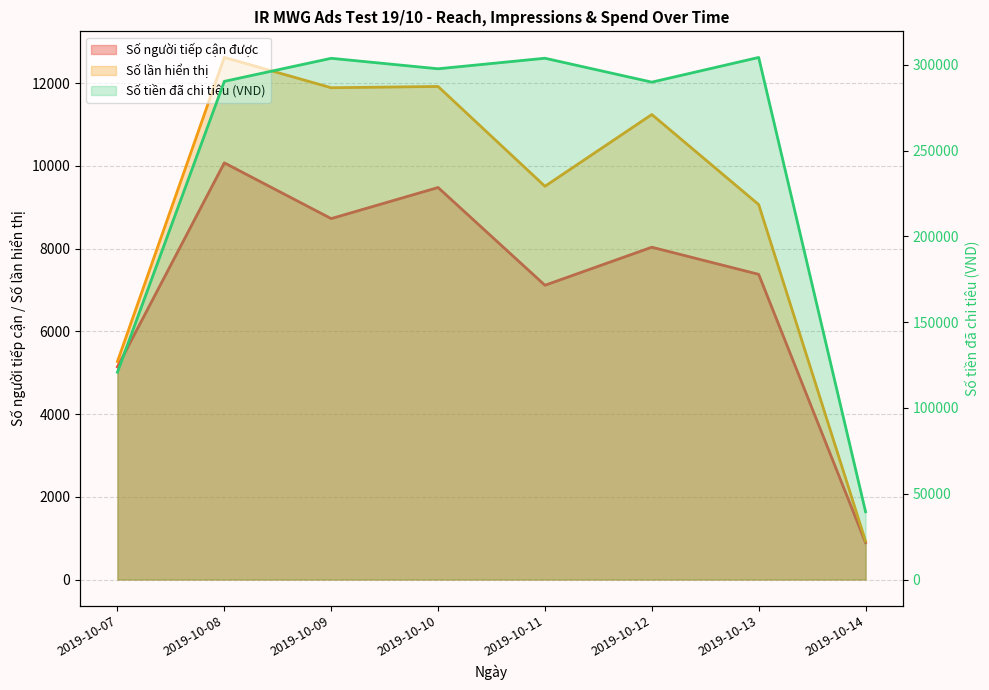

Reading right to left, what are all the values shown in this chart?

Số người tiếp cận được: 892	7380	8036	7116	9480	8728	10076	5142
Số lần hiển thị: 928	9067	11245	9509	11923	11892	12625	5272
Số tiền đã chi tiêu (VND): 39500	304246	289854	303779	297636	303744	290311	120807